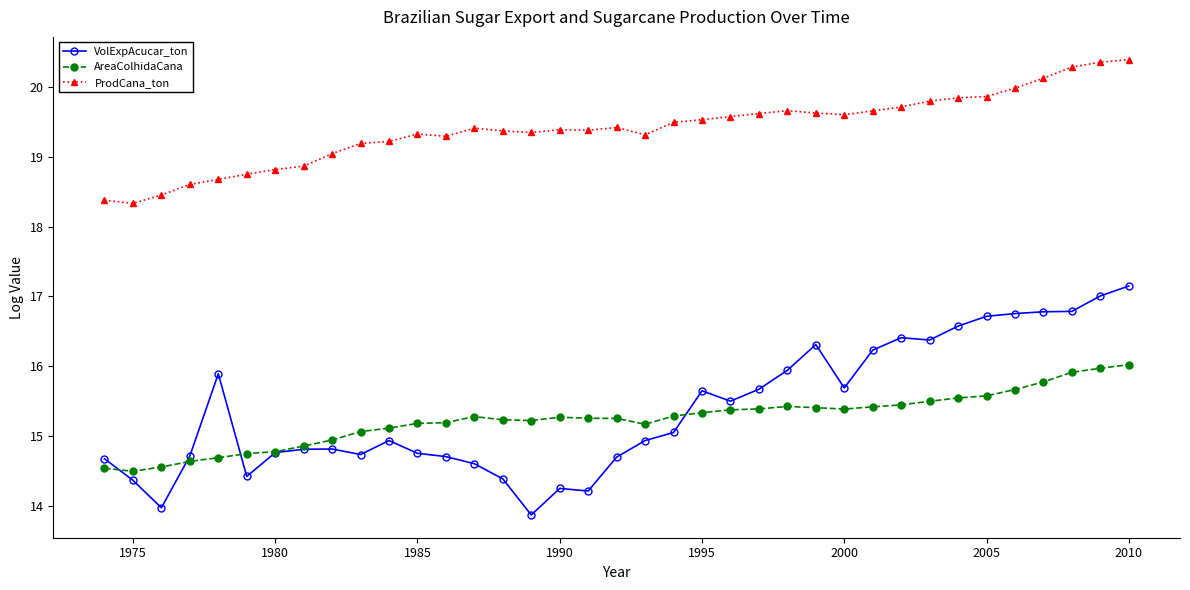

How many lines are shown in the chart?

3